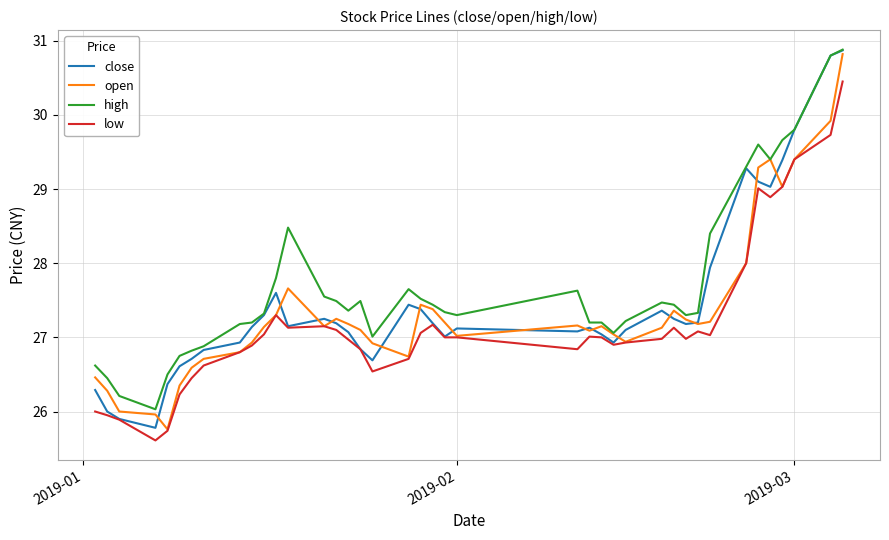

What is the difference between the maximum and minimum values in the open series?

5.1